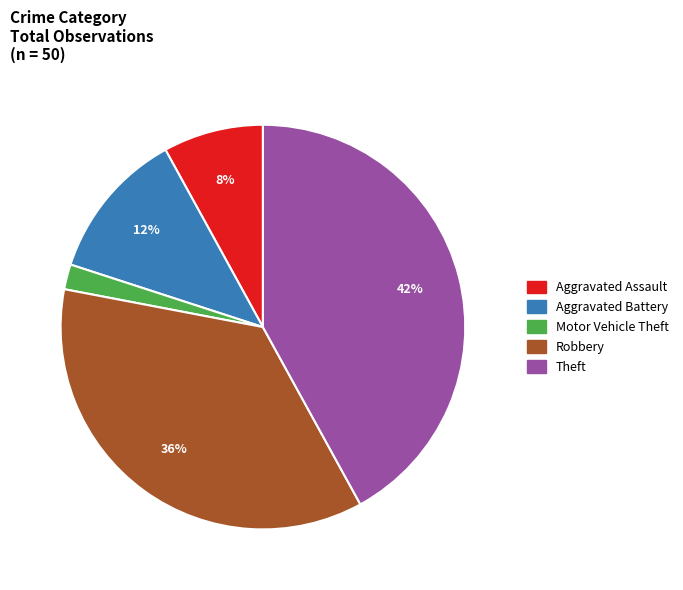

To the nearest percent, what is the difference between the largest and smallest slice percentages?

40%